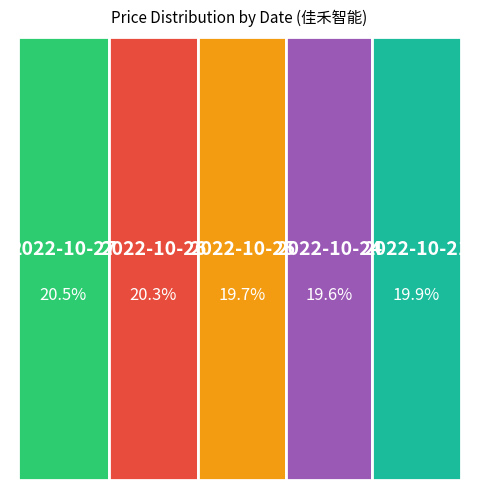

Which slice is the largest?

2022-10-27